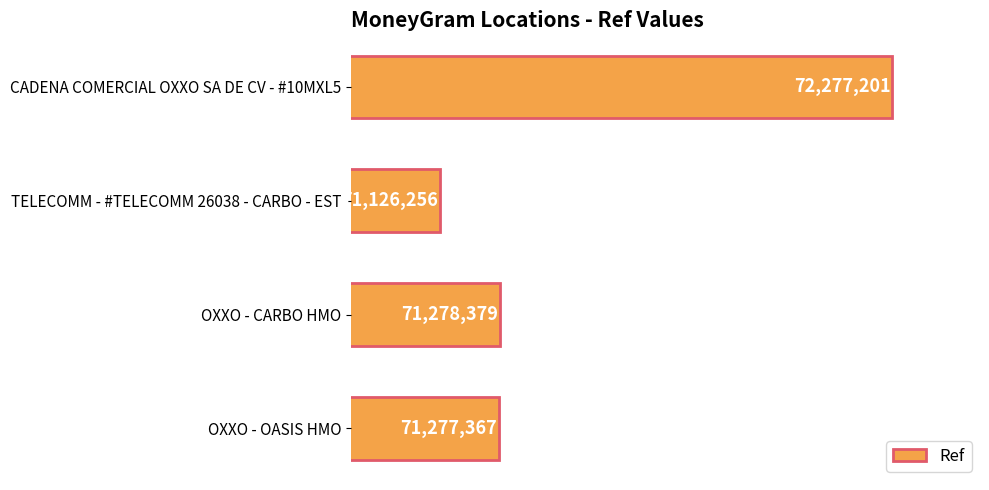

How many distinct data groups are displayed?

1